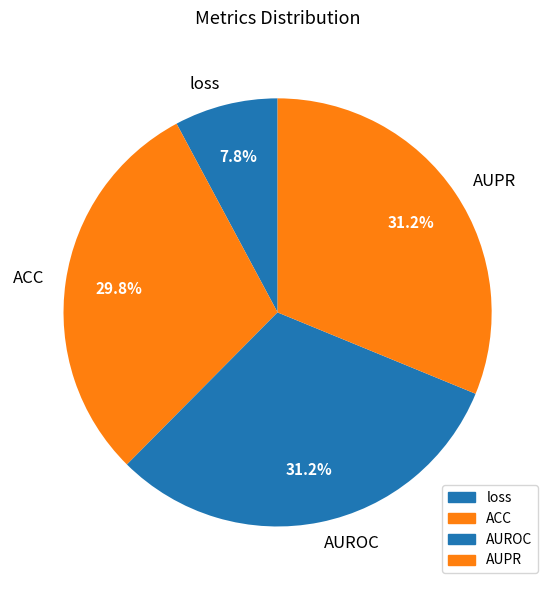

How much of the chart is everything except AUPR?

68.8%